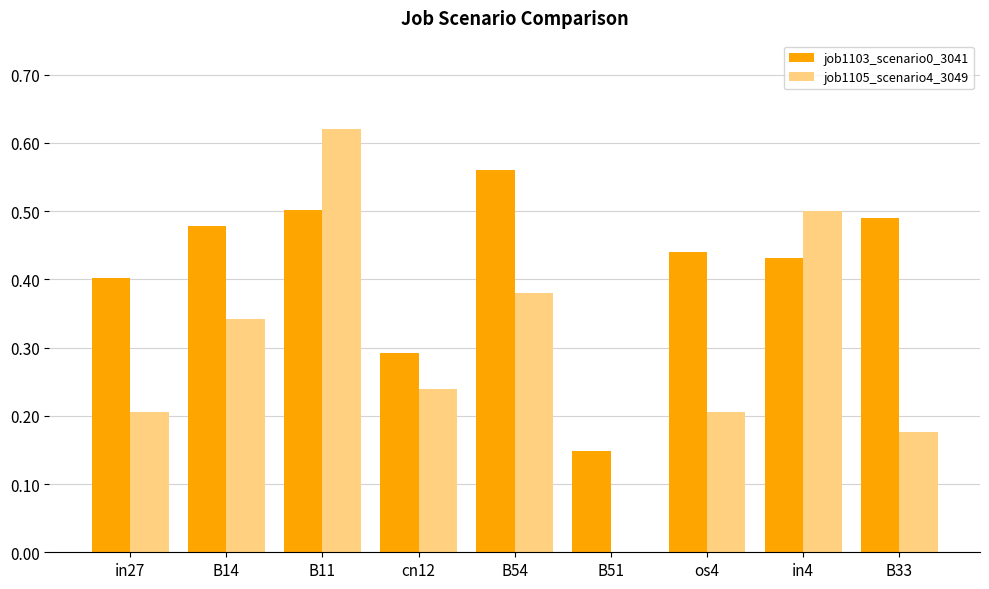

What are all the series names shown in the legend?

job1103_scenario0_3041, job1105_scenario4_3049